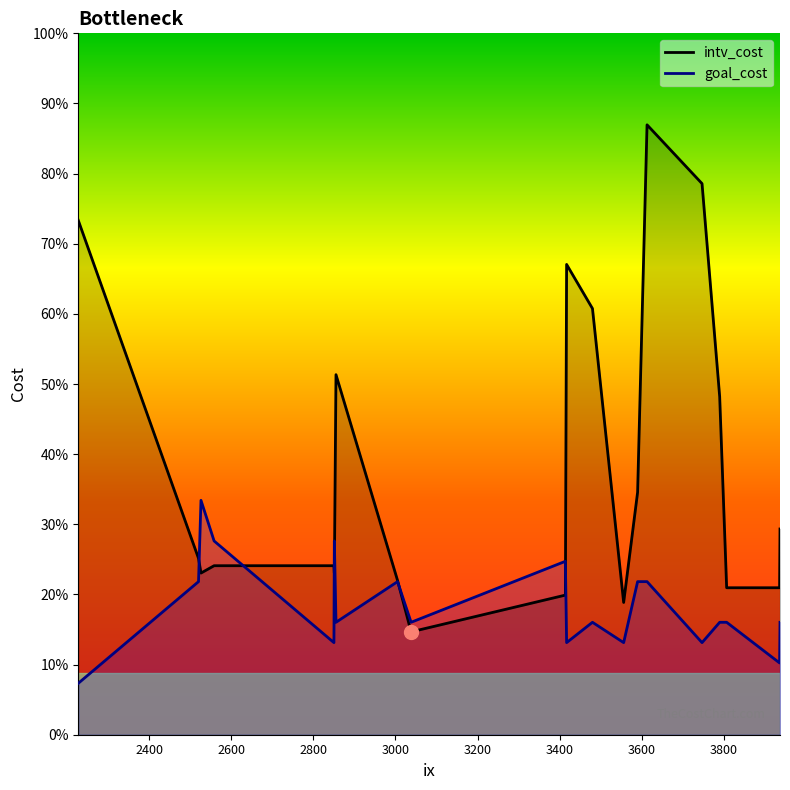

Which category has the lowest value in the goal_cost series?

2227